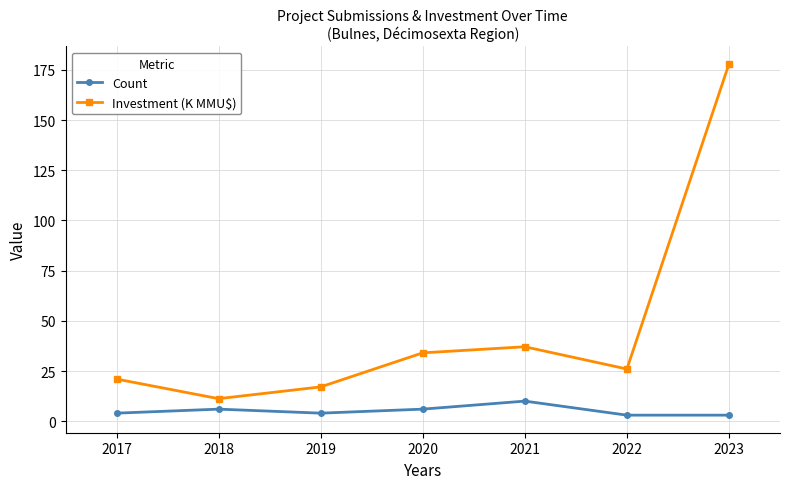

What is the difference between the highest and lowest values at 2017?

17.0